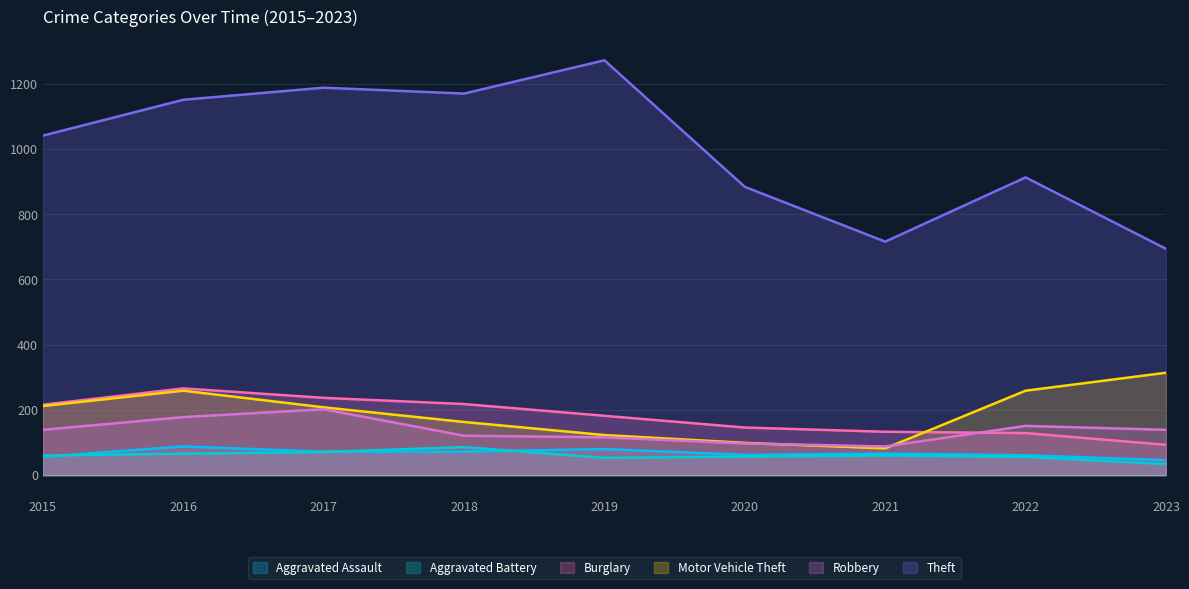

What are all the series names shown in the legend?

Aggravated Assault, Aggravated Battery, Burglary, Motor Vehicle Theft, Robbery, Theft